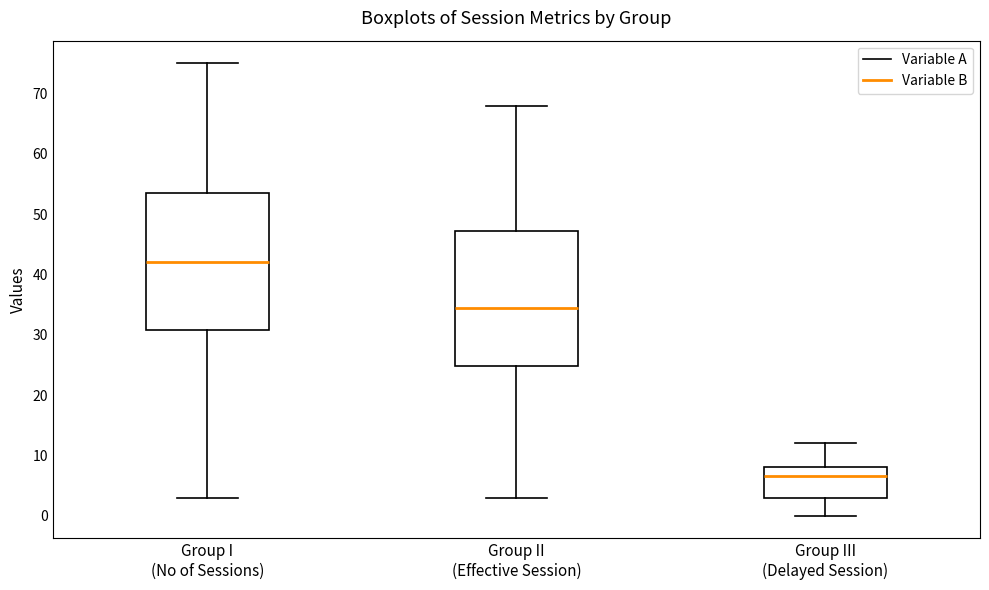

Where does the upper whisker of the box for Group II (Effective Session) end on the y-axis? The values are not printed on the chart, so give them approximately, as read against the axis.

68